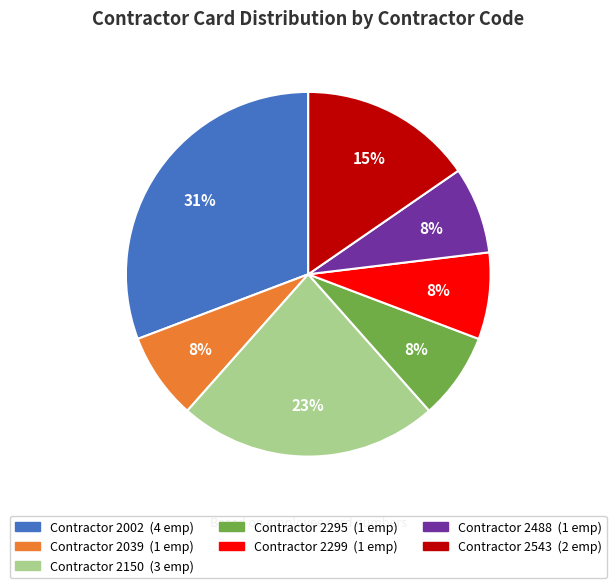

To the nearest percent, what is the average slice percentage?

14%